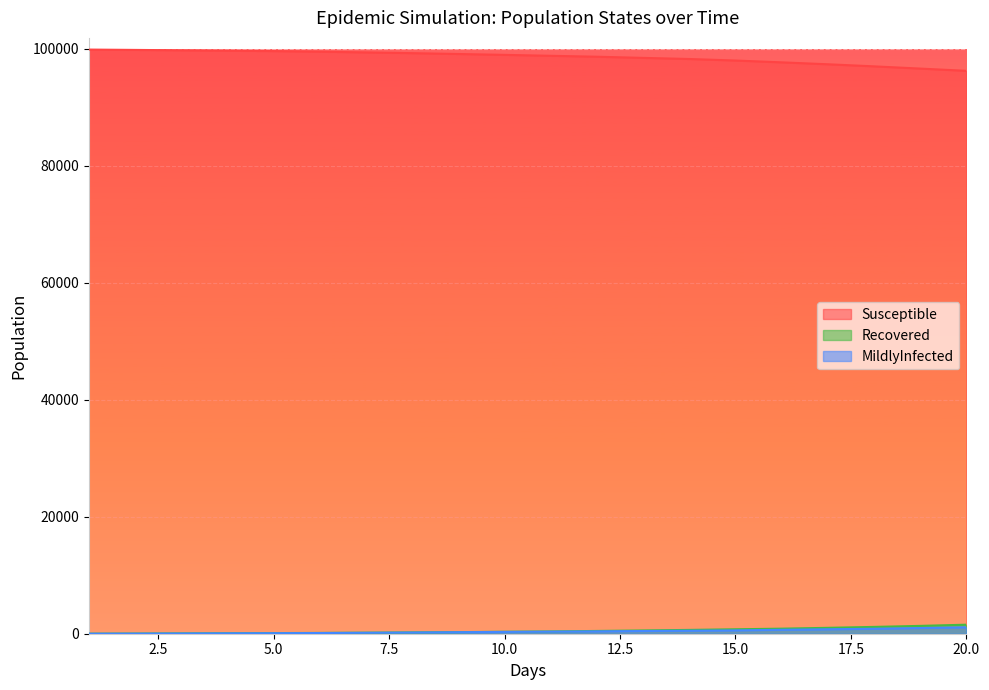

What is the total value across all series at 18.0?

98988